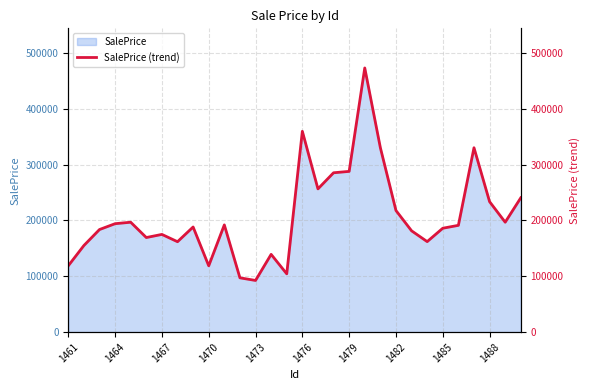

The value at 25 is 191299.2. True or false?

True